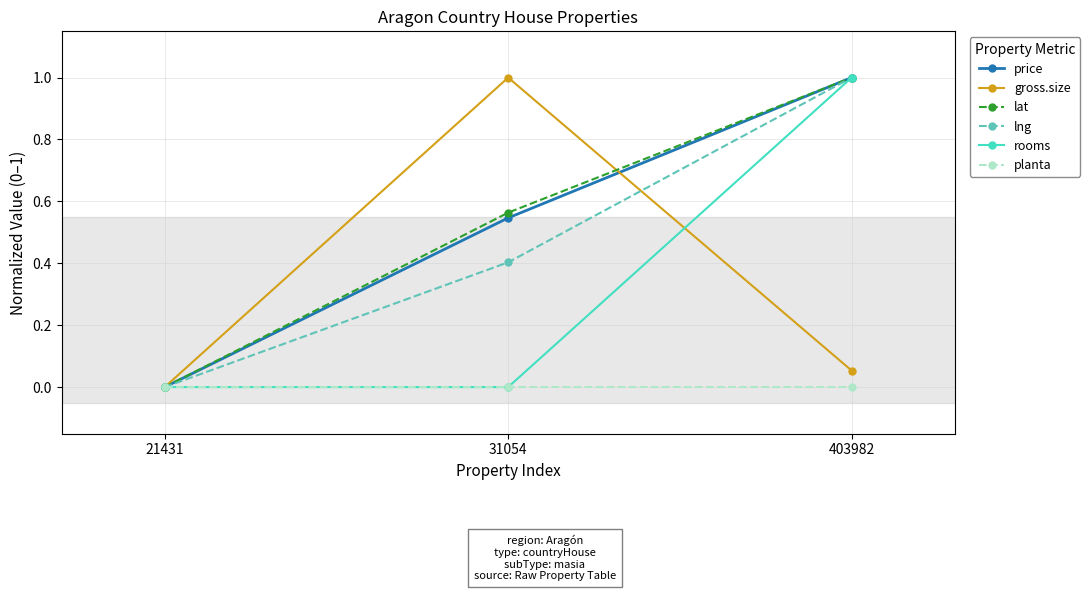

Rank the categories by price value from highest to lowest.

403982, 31054, 21431